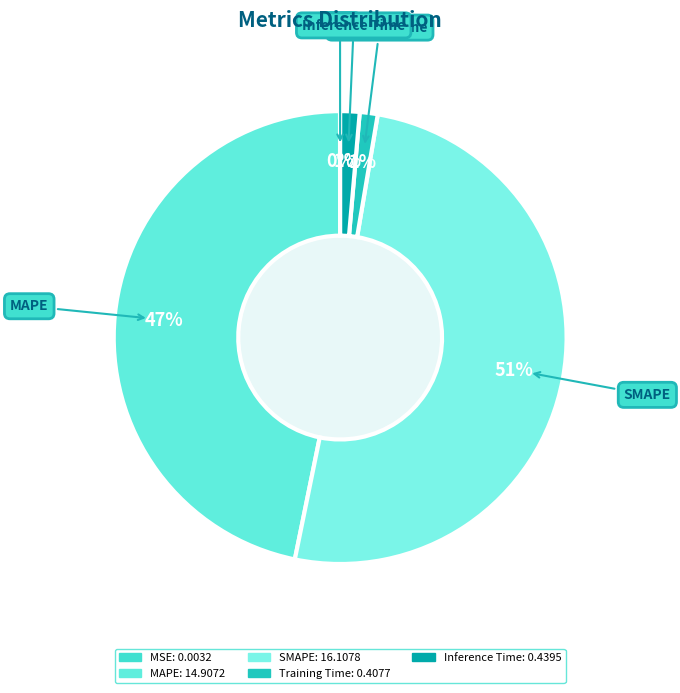

To the nearest percent, what is the average slice percentage?

20%